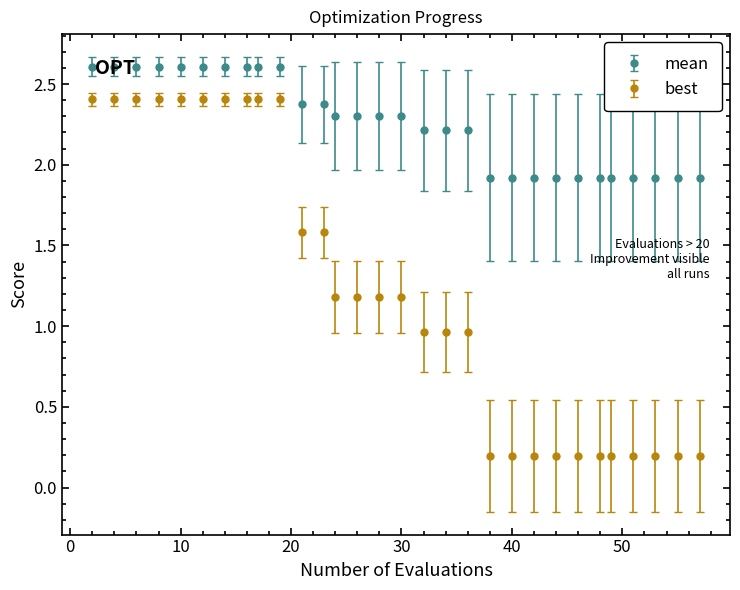

Which series has the widest spread of values?

best